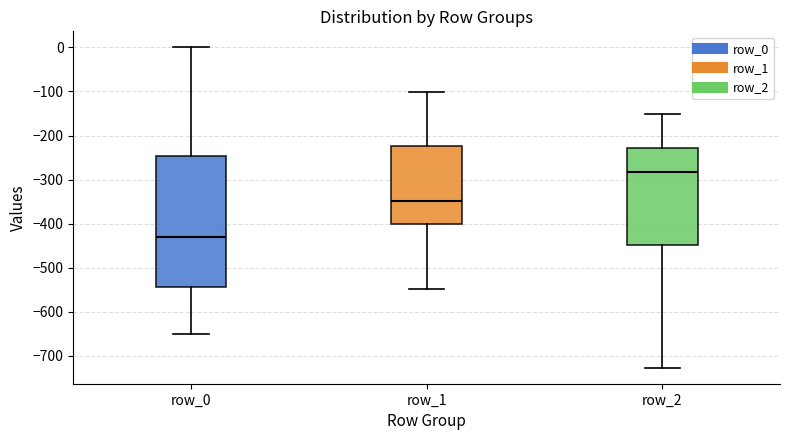

Which box is the tallest, from its lower edge to its upper edge?

row_0